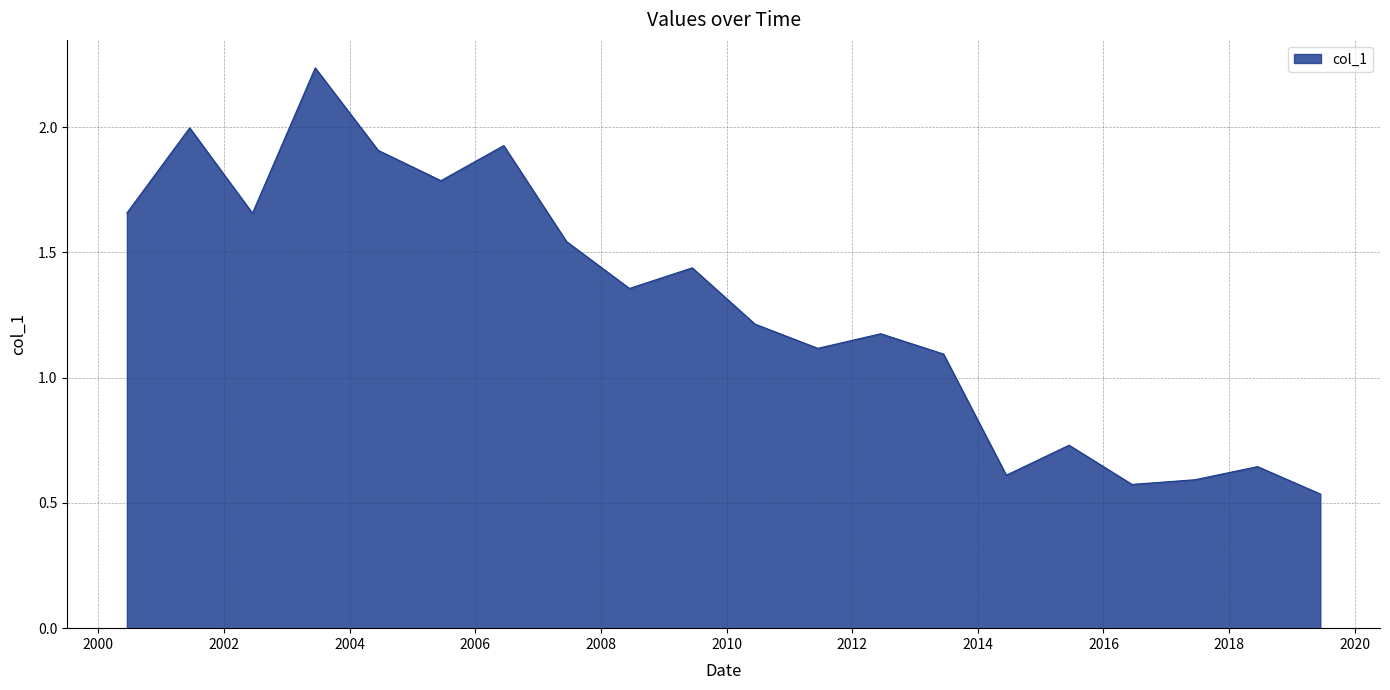

Reading left to right, extract all data points from this chart.

1.7	2.0	1.7	2.2	1.9	1.8	1.9	1.5	1.4	1.4	1.2	1.1	1.2	1.1	0.6	0.7	0.6	0.6	0.6	0.5